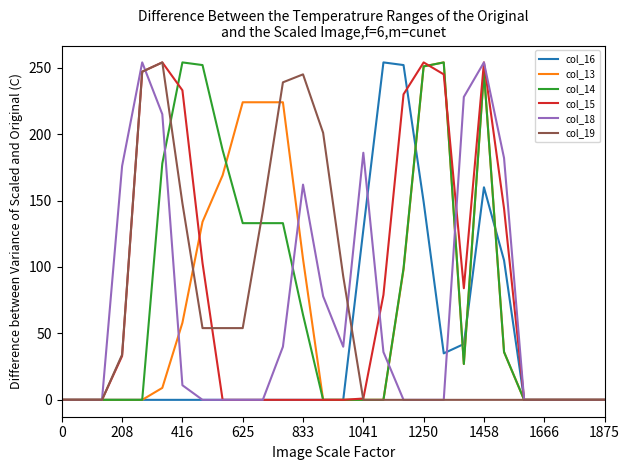

What is the maximum value shown in the chart?

254